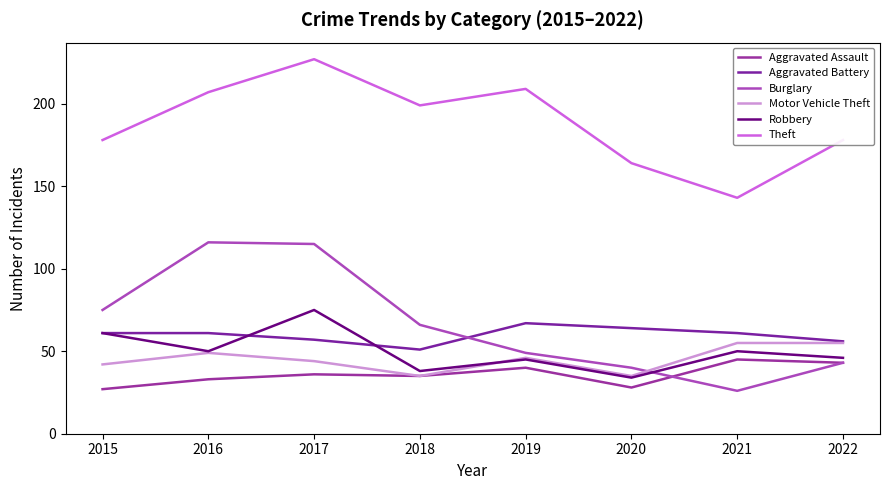

Where is the first local maximum for Motor Vehicle Theft?

2016